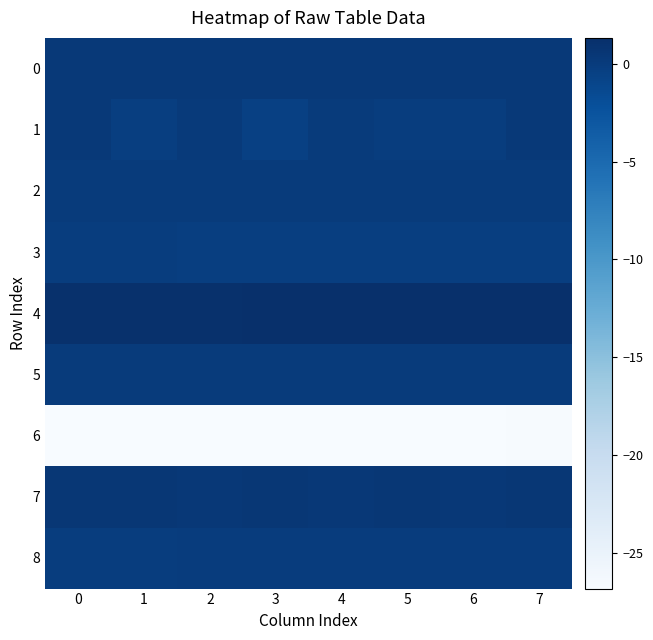

Which series has the largest total across all categories?

4